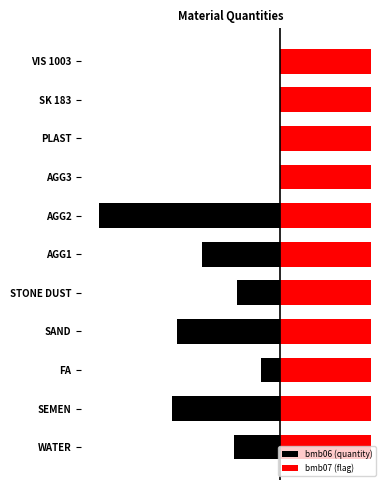

What is the value of the bmb06 (quantity) bar at the 7th from the left?

-730.0